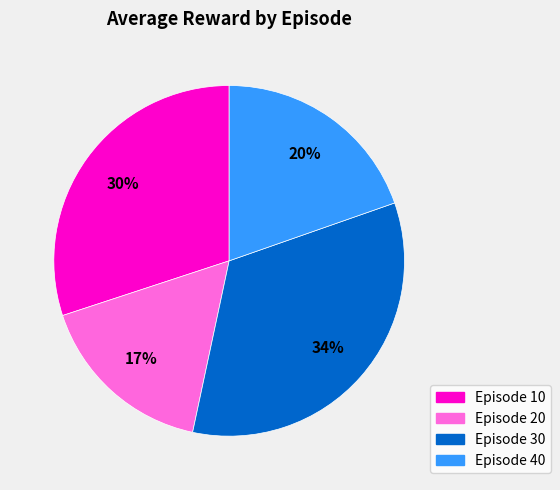

Is Episode 10 the majority of the pie?

No